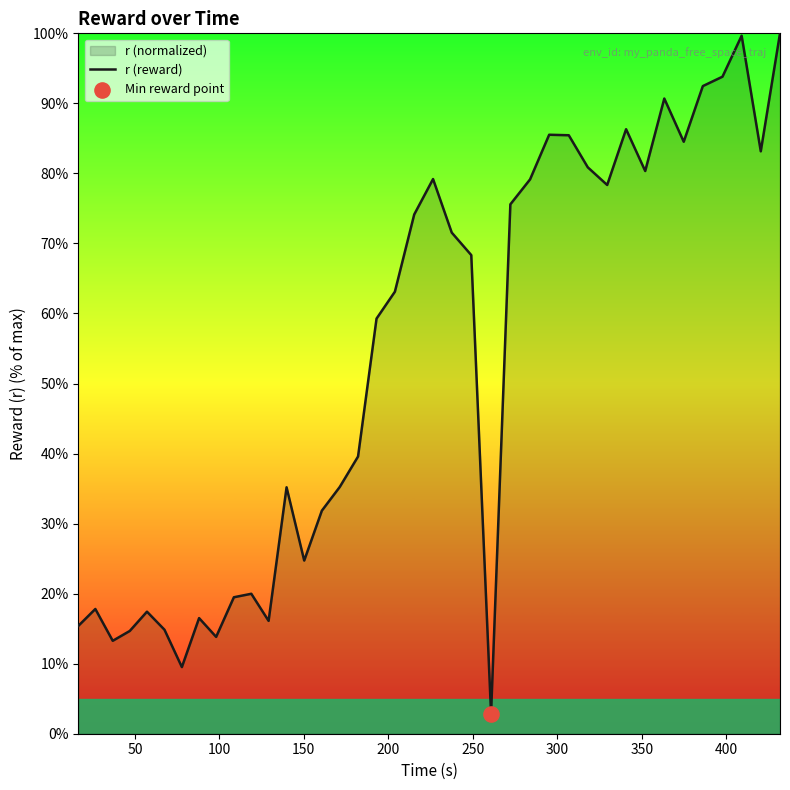

What is the minimum value shown in the chart?

2.8